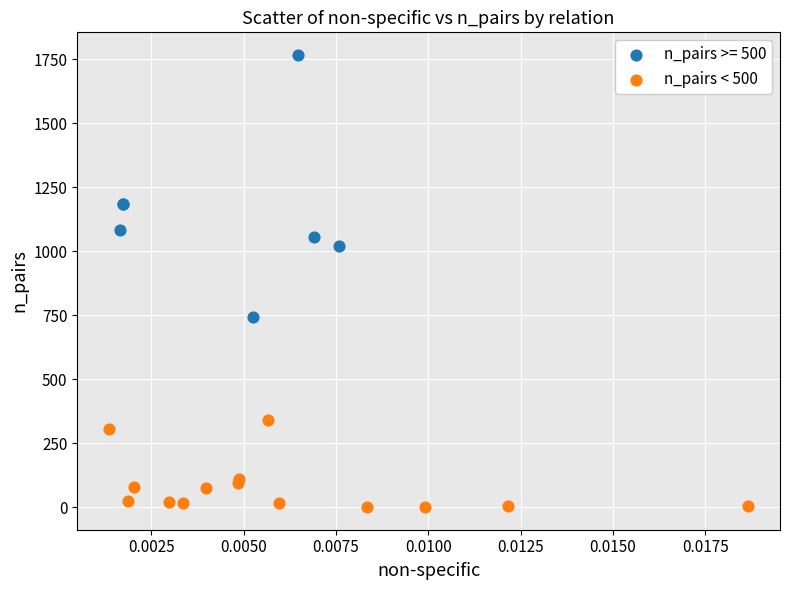

Which series reaches the maximum Y coordinate?

n_pairs >= 500